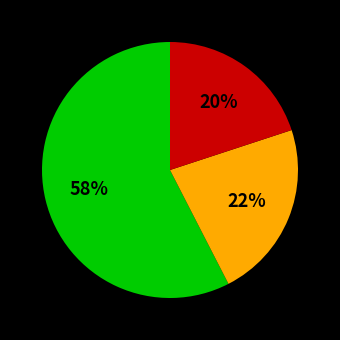

Count the number of slices in the pie.

3